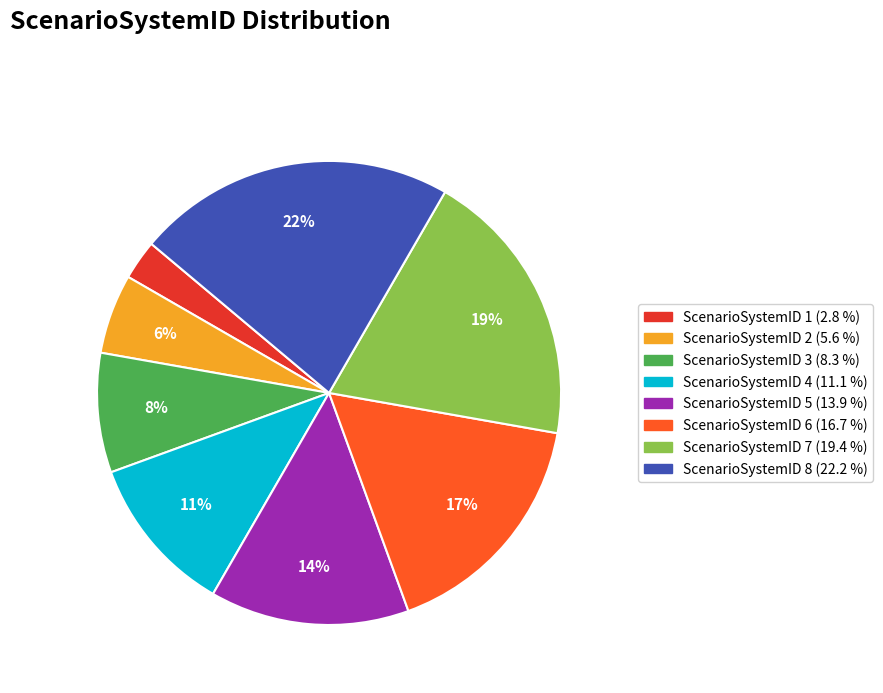

To the nearest percent, what is the difference between the largest and smallest slice percentages?

19%